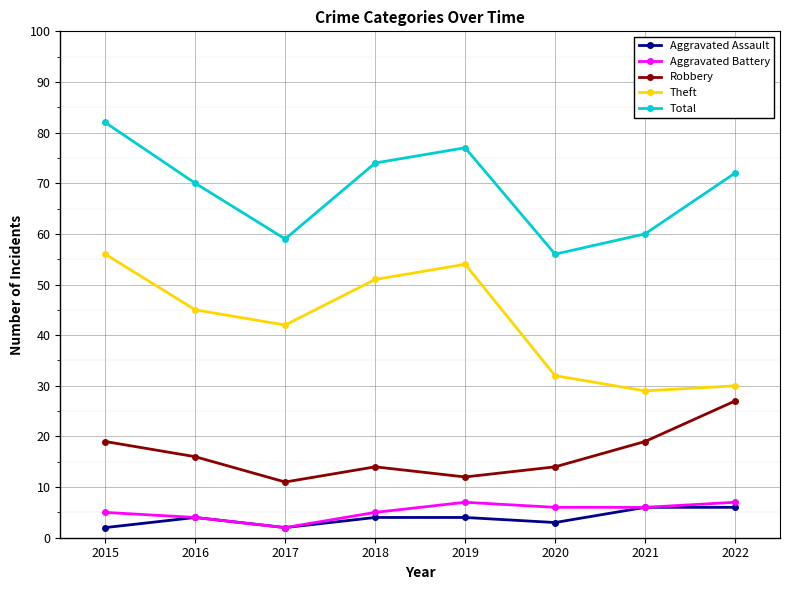

The Total series shows 32 at 2017. True or false?

False